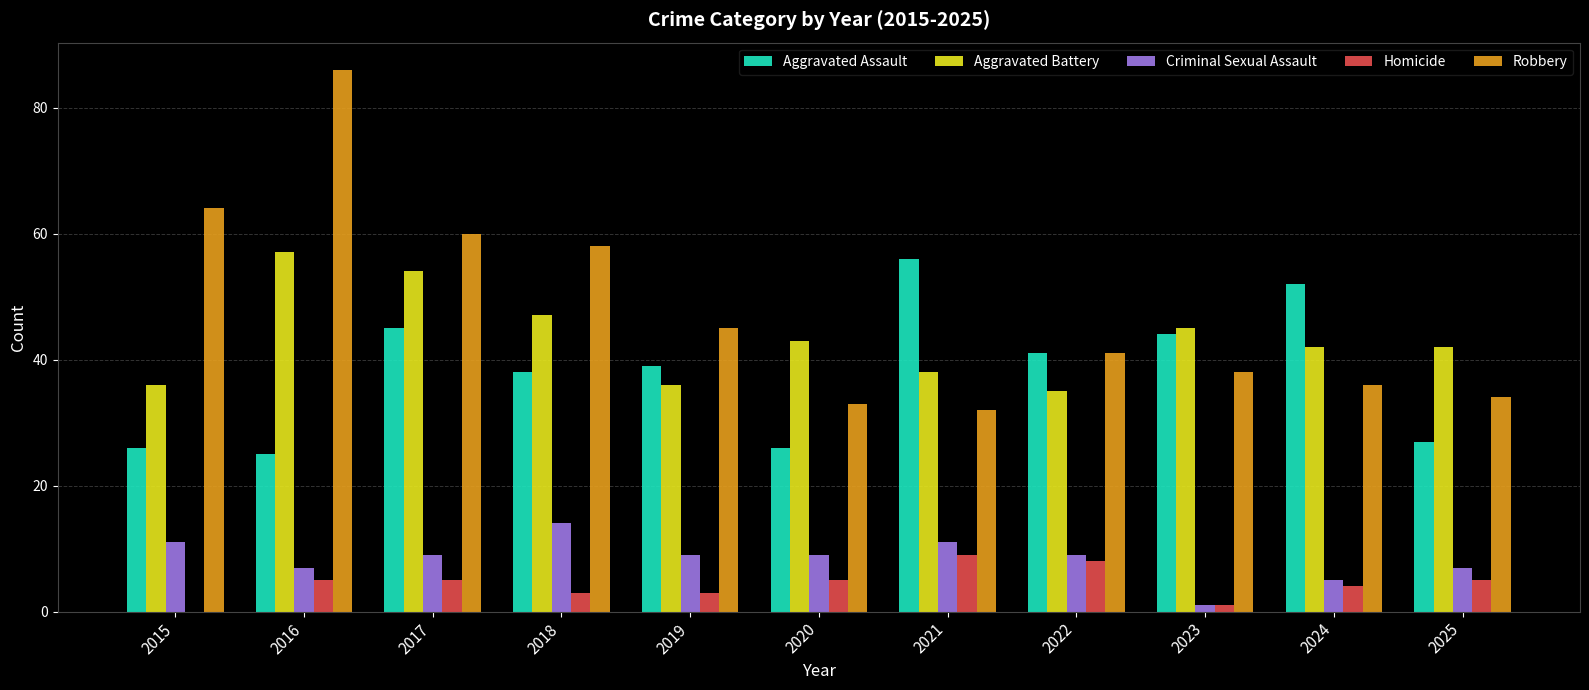

What is the sum of the Homicide values at 2025 and 2020?

10